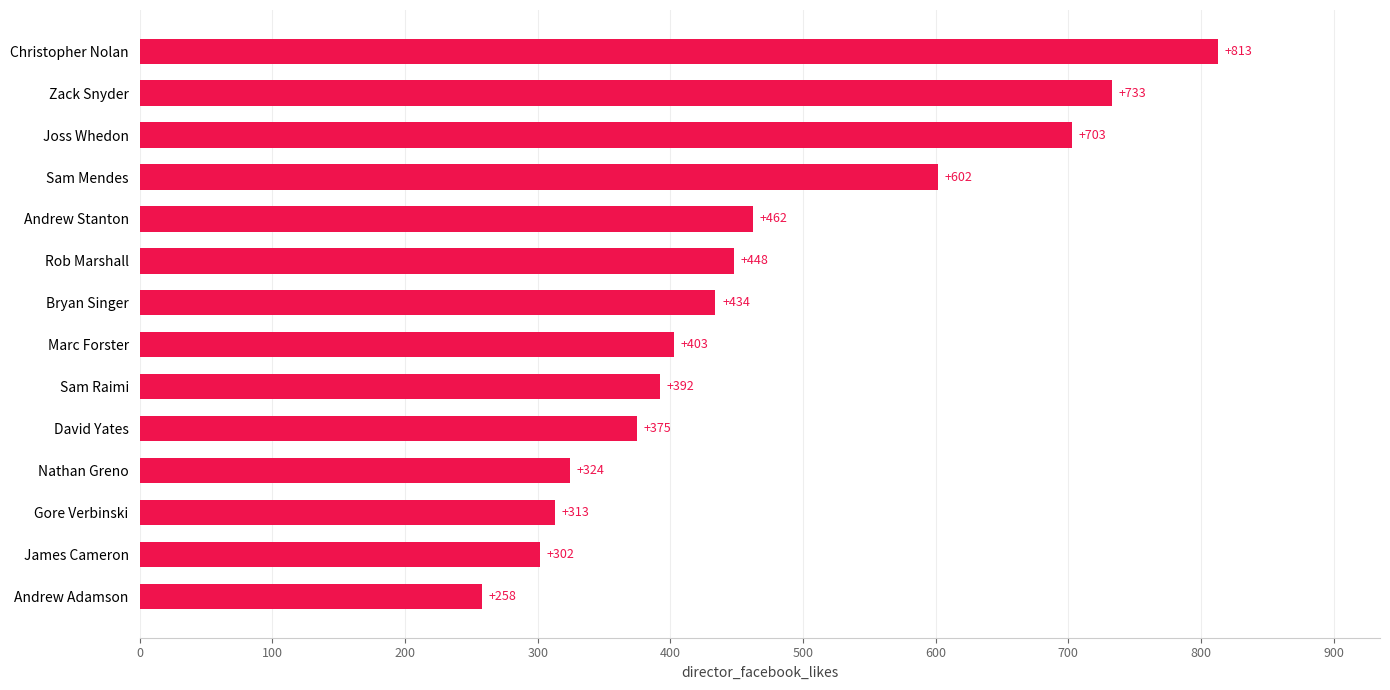

What is the greatest value displayed?

813